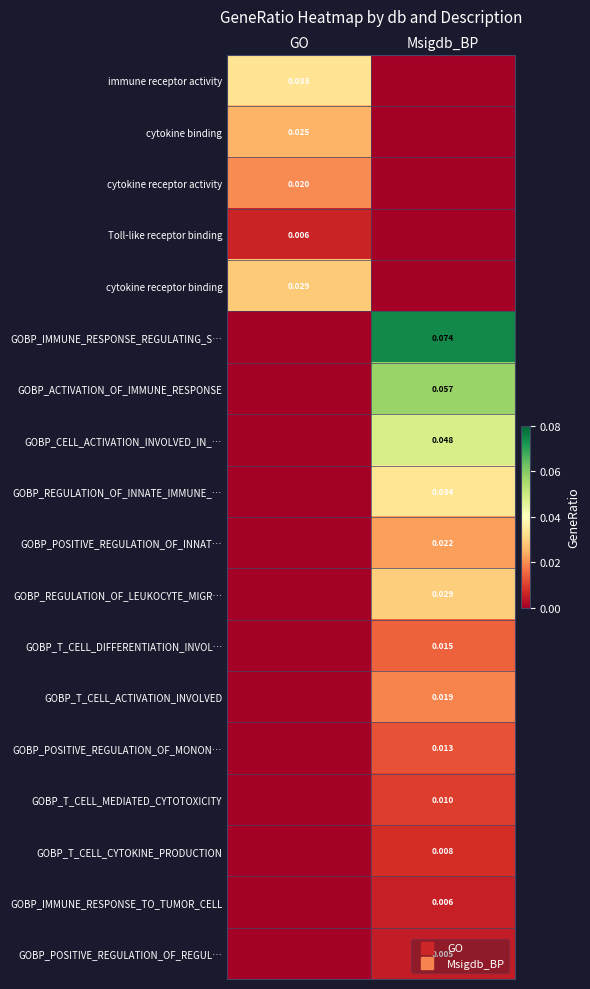

Rank the series at GO from lowest to highest value.

GOBP_IMMUNE_RESPONSE_REGULATING_S…, GOBP_ACTIVATION_OF_IMMUNE_RESPONSE, GOBP_CELL_ACTIVATION_INVOLVED_IN_…, GOBP_REGULATION_OF_INNATE_IMMUNE_…, GOBP_POSITIVE_REGULATION_OF_INNAT…, GOBP_REGULATION_OF_LEUKOCYTE_MIGR…, GOBP_T_CELL_DIFFERENTIATION_INVOL…, GOBP_T_CELL_ACTIVATION_INVOLVED, GOBP_POSITIVE_REGULATION_OF_MONON…, GOBP_T_CELL_MEDIATED_CYTOTOXICITY, GOBP_T_CELL_CYTOKINE_PRODUCTION, GOBP_IMMUNE_RESPONSE_TO_TUMOR_CELL, GOBP_POSITIVE_REGULATION_OF_REGUL…, Toll-like receptor binding, cytokine receptor activity, cytokine binding, cytokine receptor binding, immune receptor activity